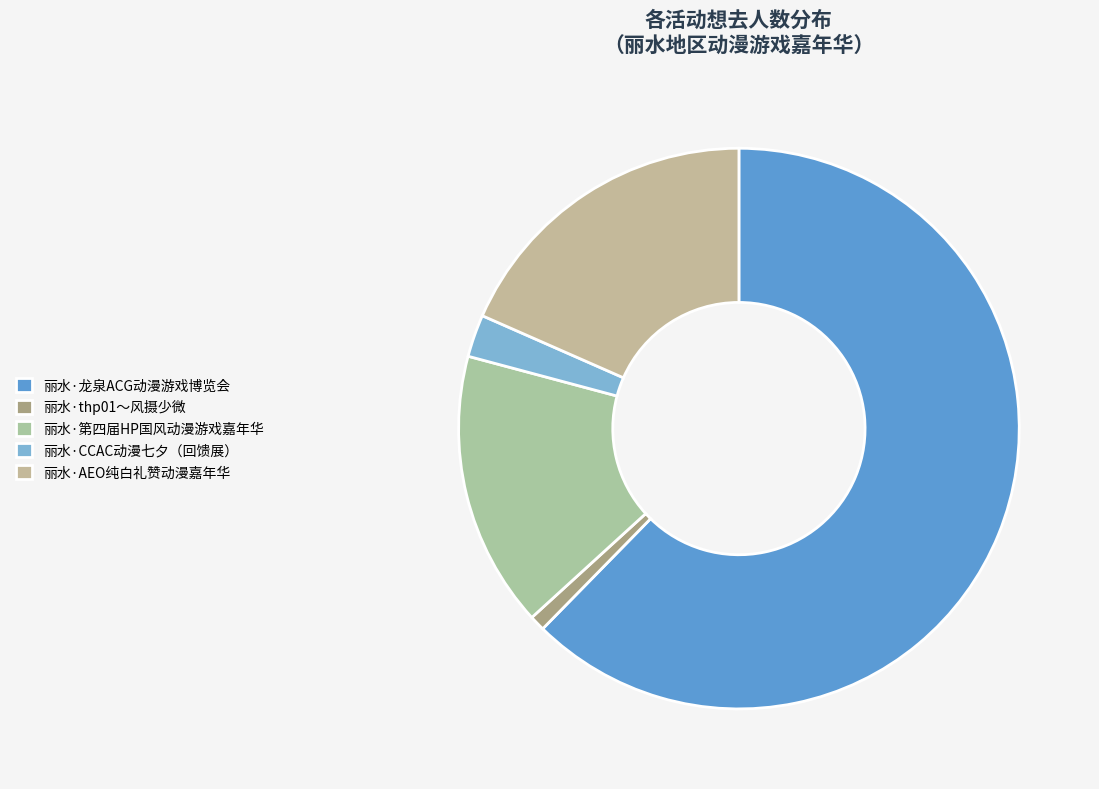

How many segments does this pie chart have?

5